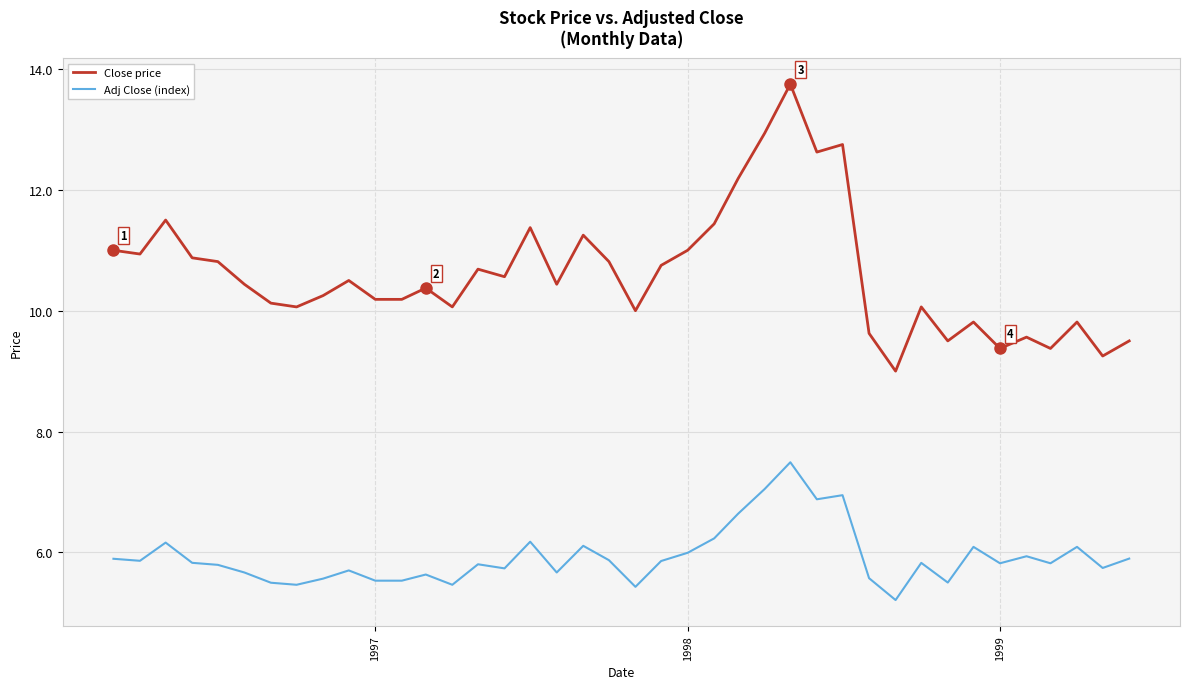

What is the average value of the Close price series?

10.6